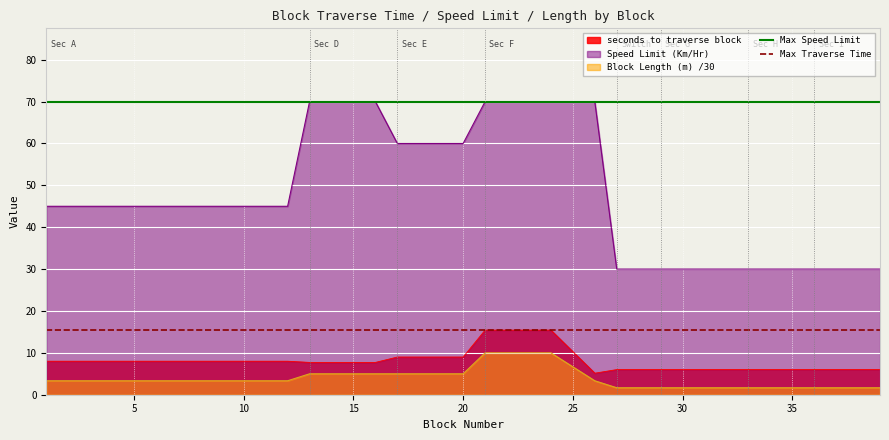

Which series has the largest range (max minus min)?

Speed Limit (Km/Hr)